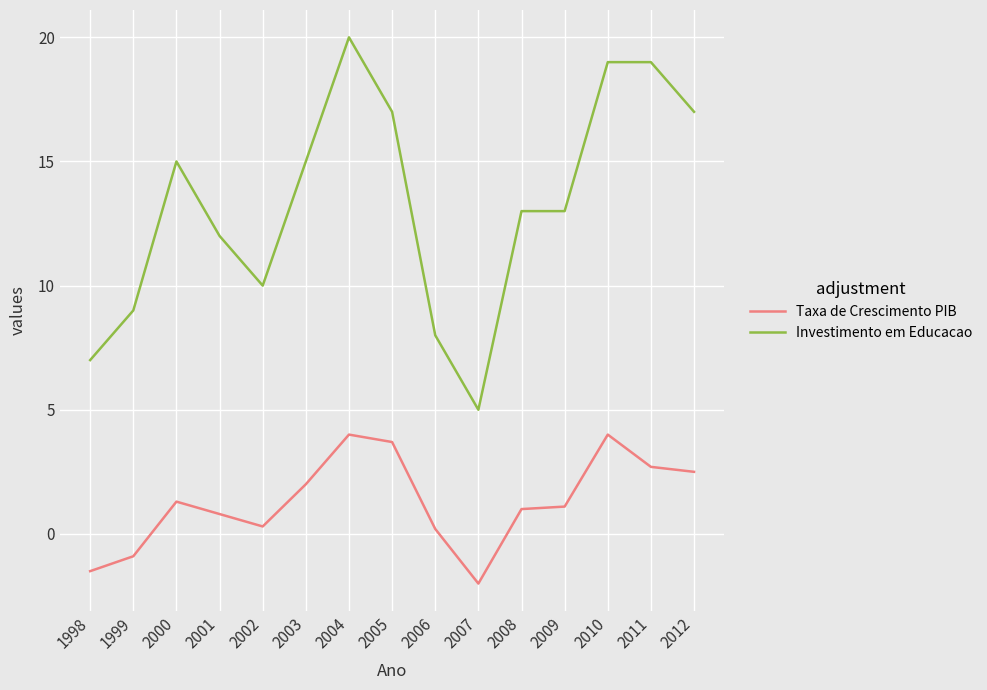

Which category has the lowest value across all series?

2007